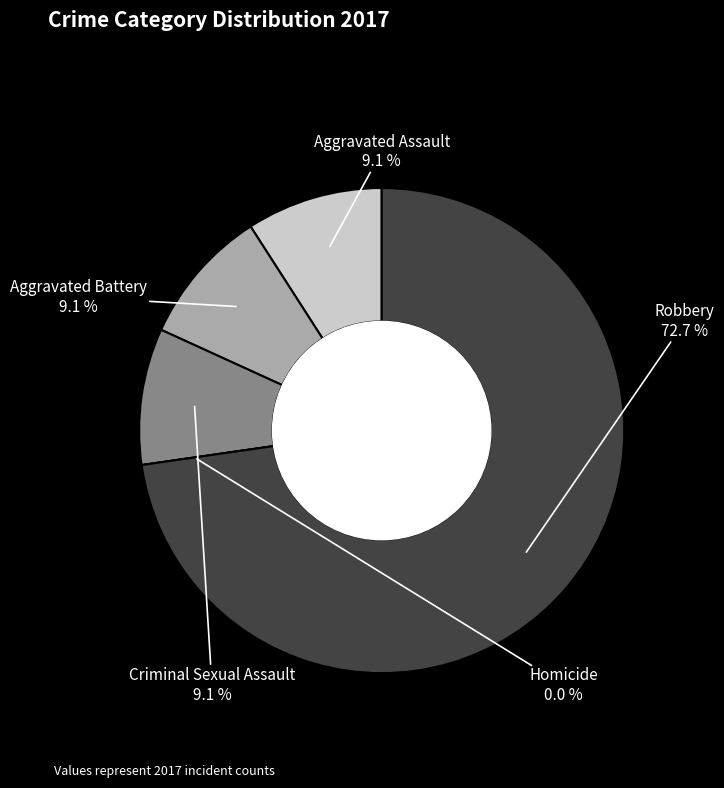

To the nearest percent, what is the average slice percentage?

20%